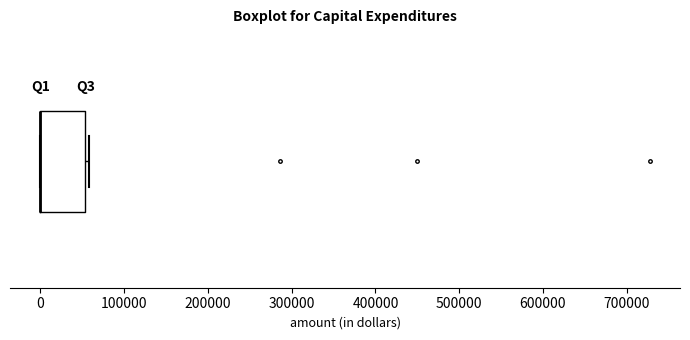

Read this box plot against the x-axis: the position of the median line, the range covered by the box, and the ends of both whiskers. The values are not printed on the chart, so give them approximately, as read against the axis.

median 0 (drawn on the box's left edge), box 0 to 50000, whiskers 0 to 60000